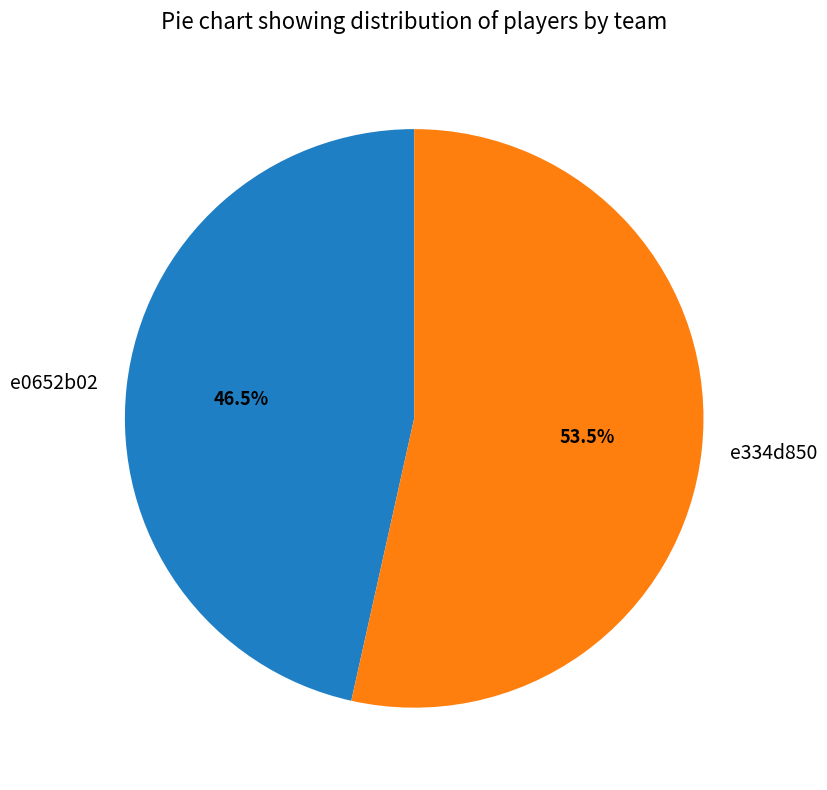

Which slice is the largest?

e334d850